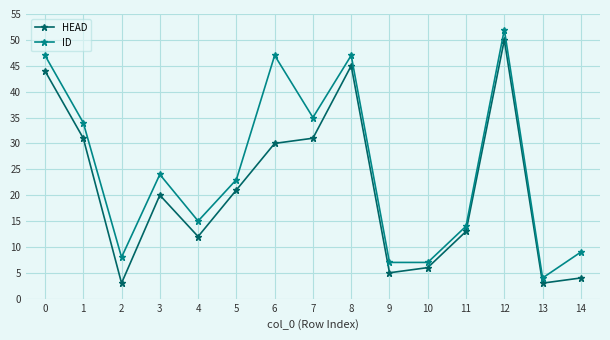

The value of ID at 2 is 11. True or false?

False